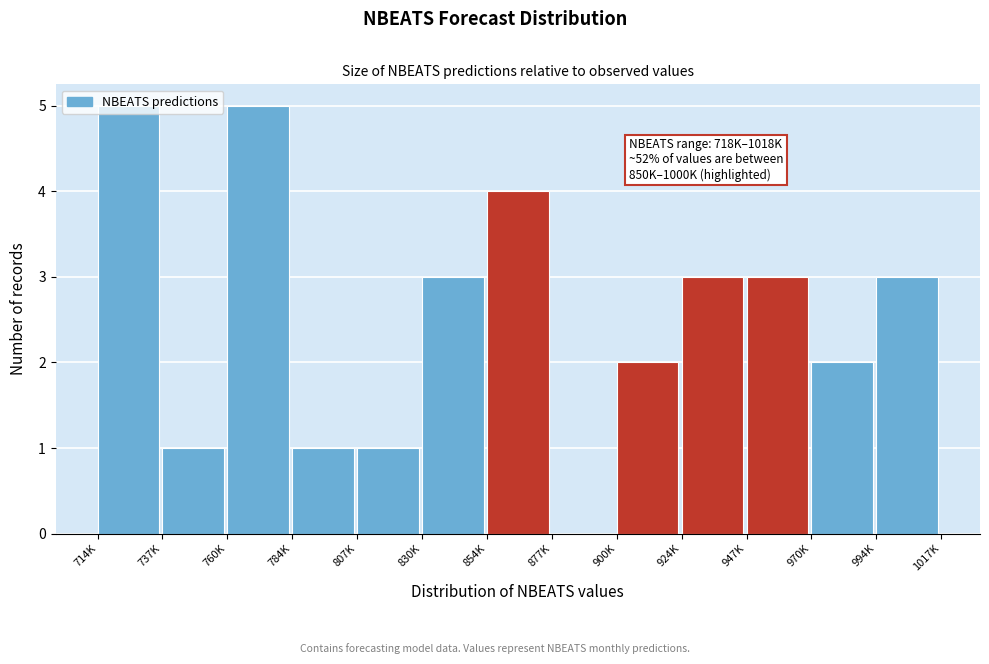

What is the change in value from 900K to 924K?

+1